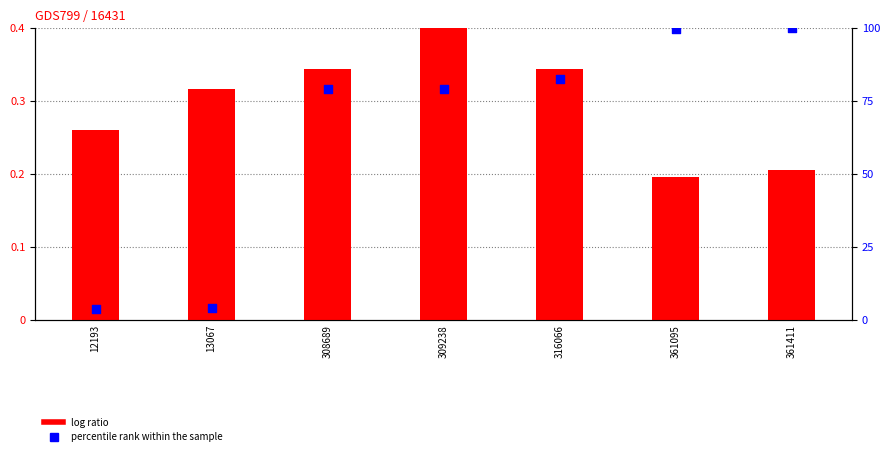

Which series reaches the minimum Y coordinate?

percentile rank within the sample